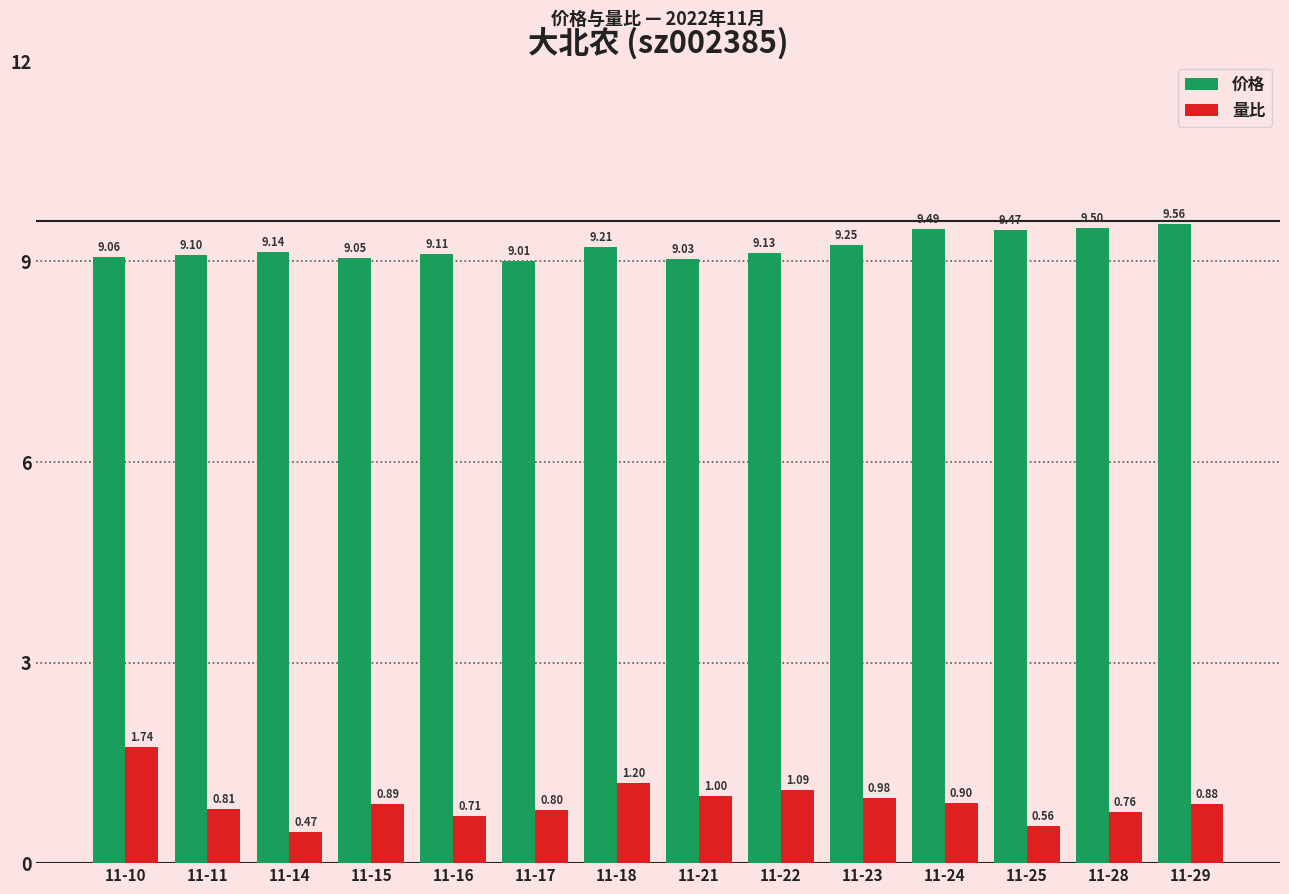

What is the spread (max minus min) of values at 11-17?

8.2